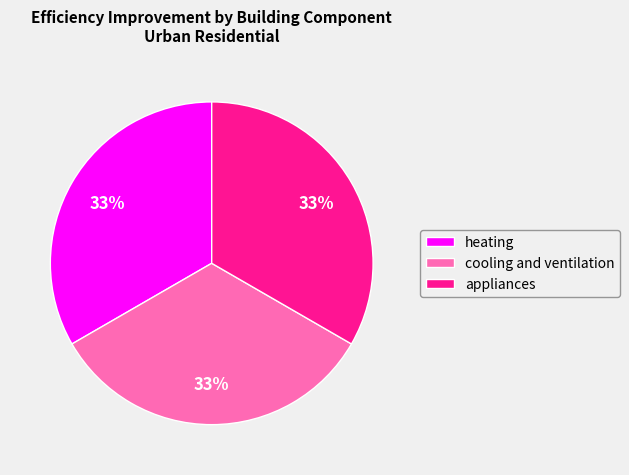

To the nearest percent, what is the difference between the largest and smallest slice percentages?

0%